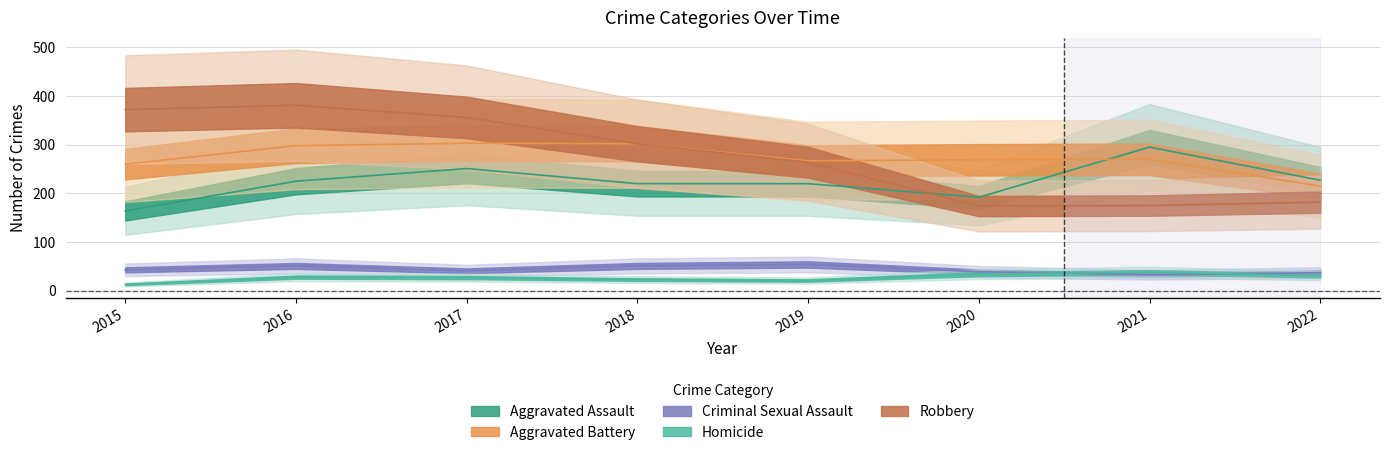

What value does the Aggravated Battery series have at 2017?

303